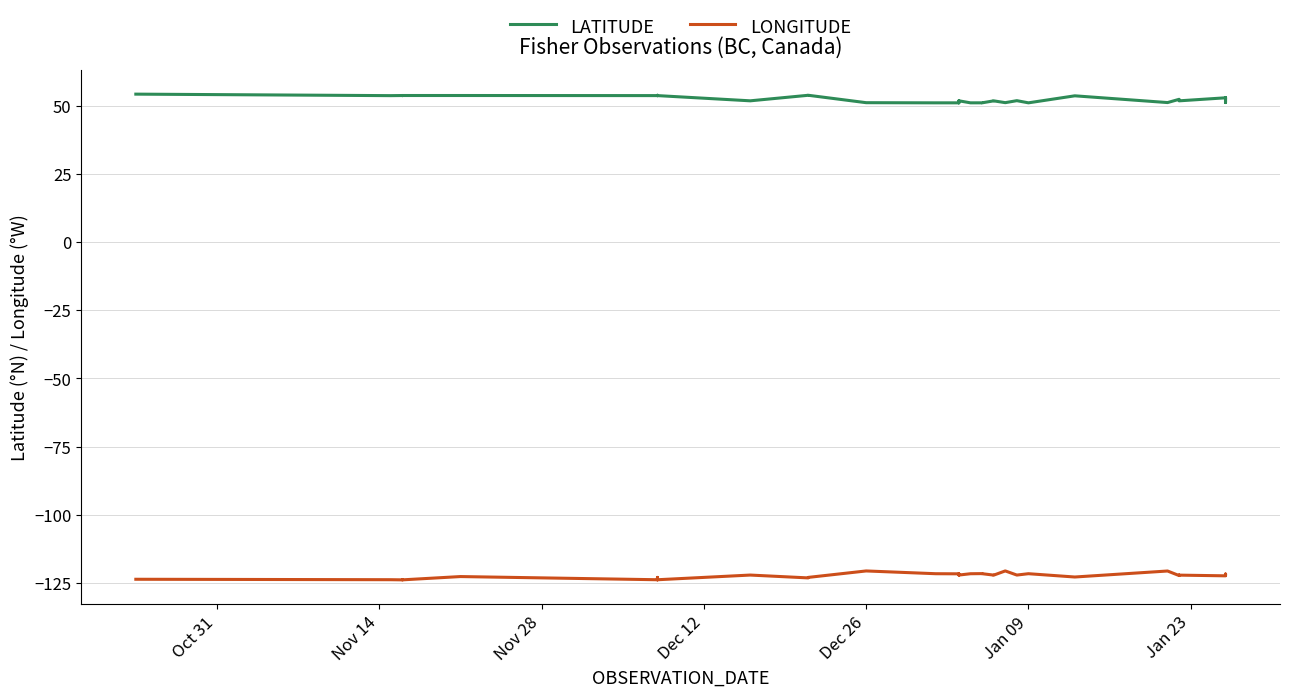

True or false: LATITUDE and LONGITUDE cross at least once.

False